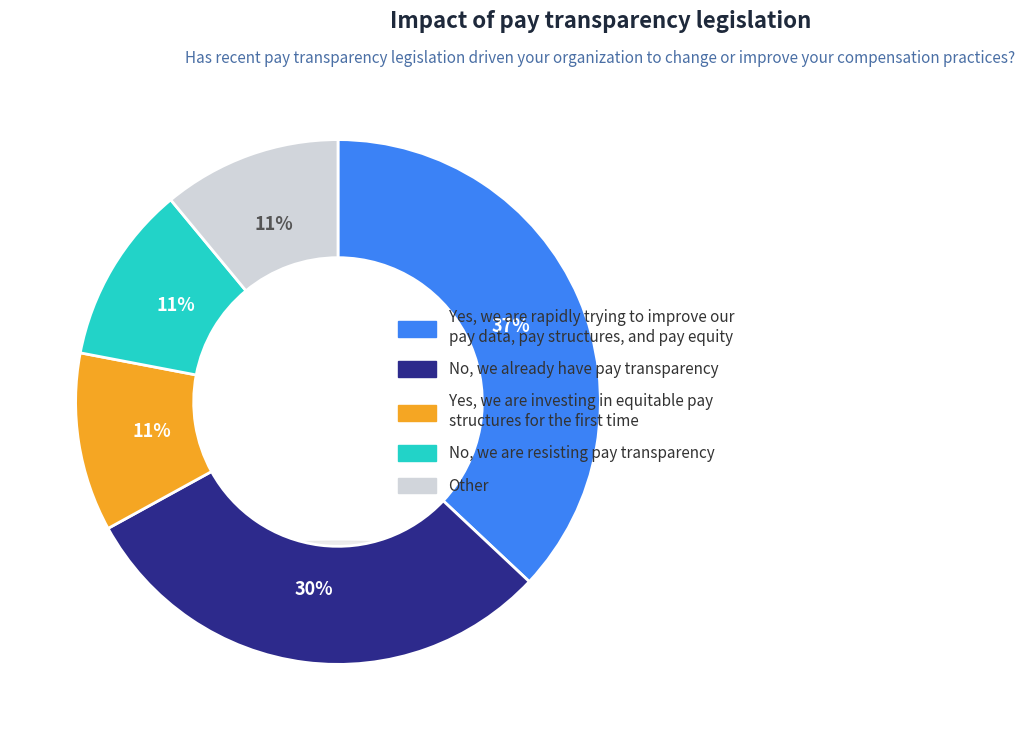

Is there any slice that represents more than half of the pie?

No